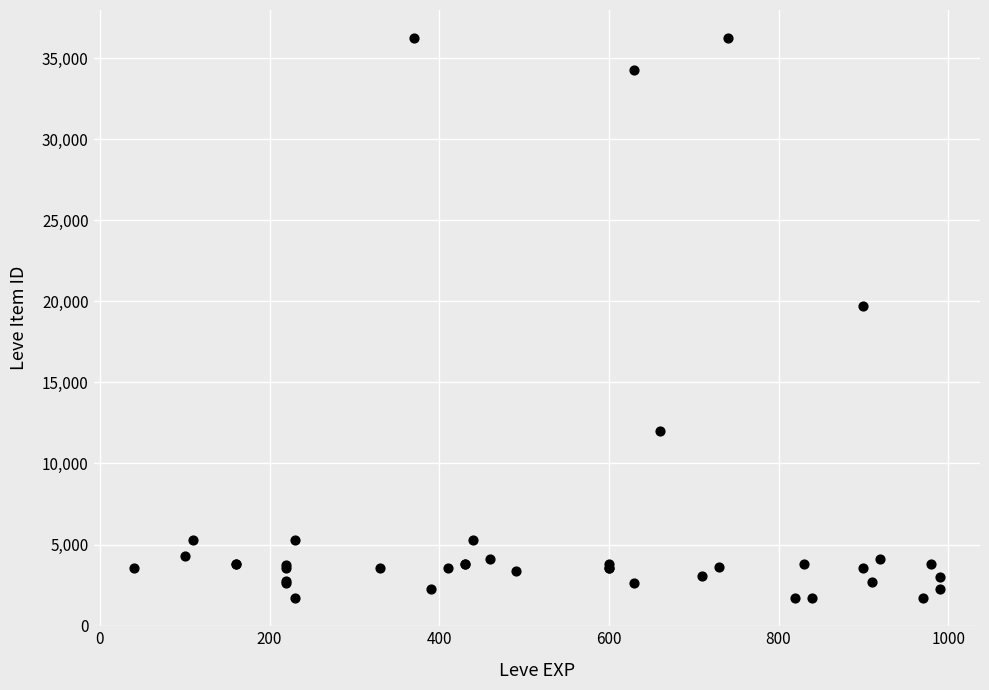

What Y value in the scatter plot is closest to 18967?

19744